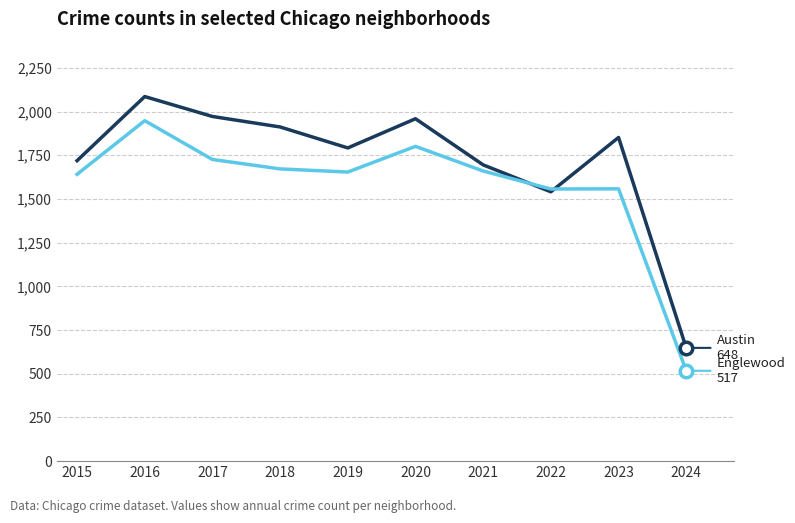

What is the difference between the highest and lowest values at 2020?

158